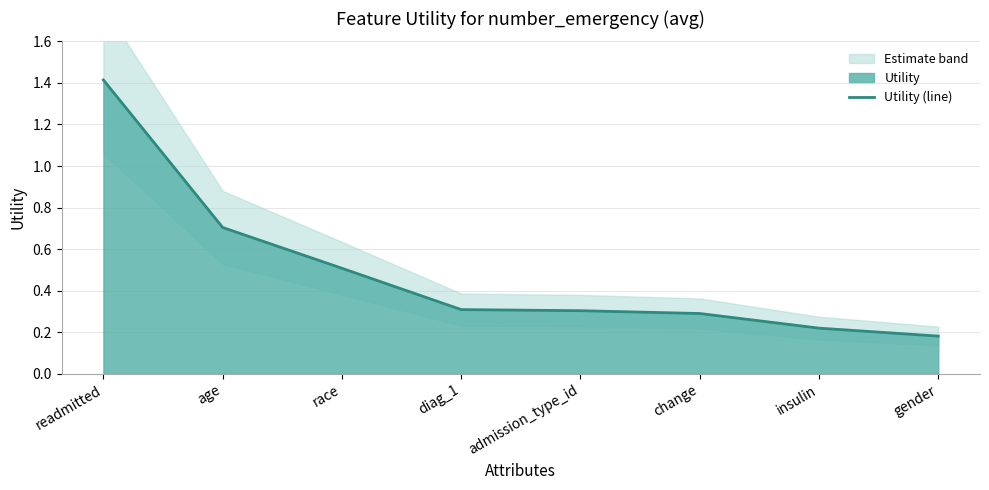

What position from the left is gender?

8